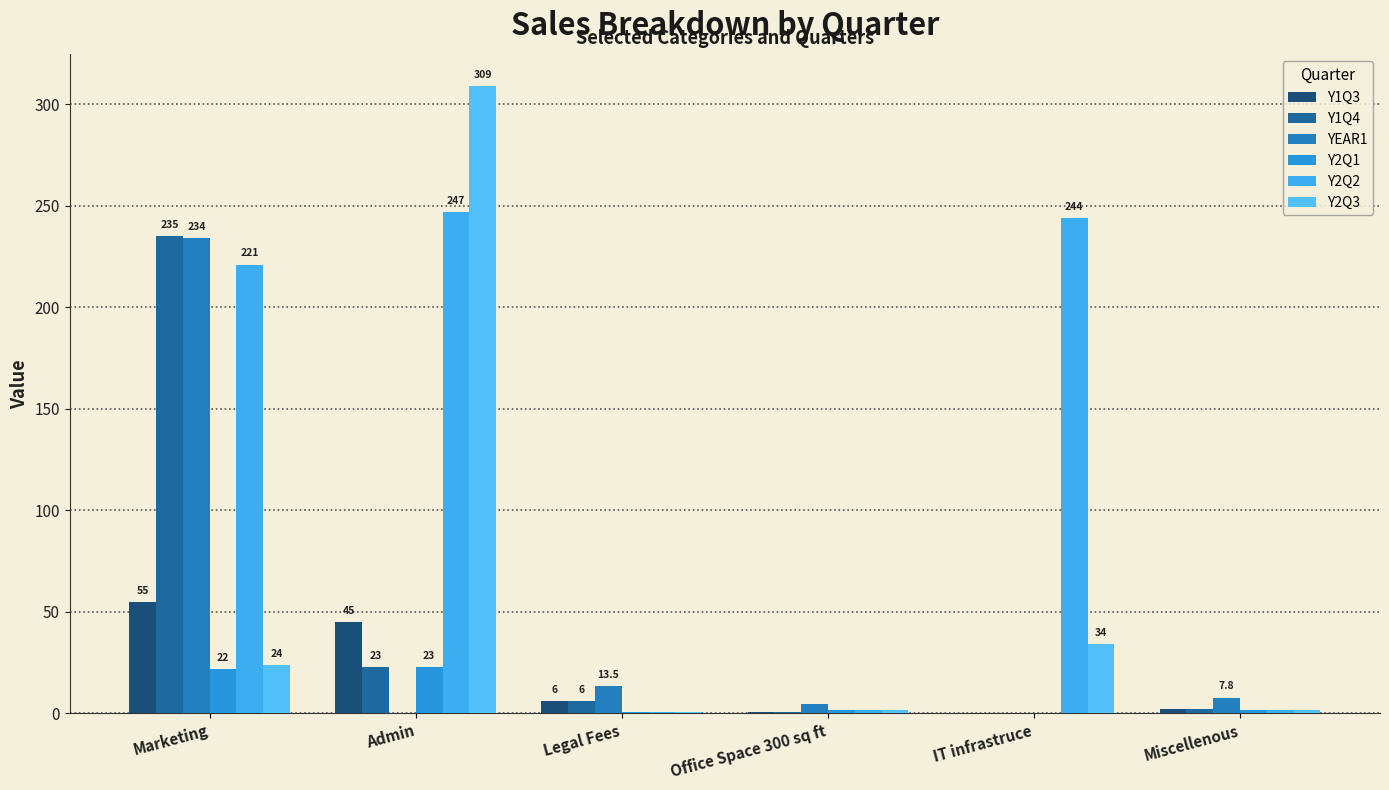

Is it true that YEAR1 equals 4.5 at Office Space 300 sq ft?

True